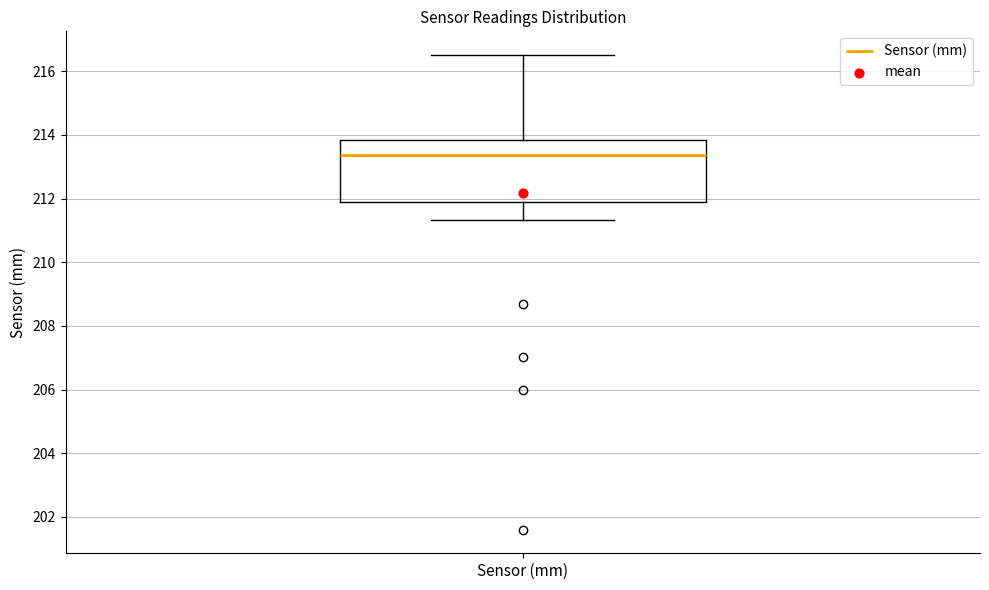

Where is the upper edge of the box for Sensor (mm) on the y-axis? The values are not printed on the chart, so give them approximately, as read against the axis.

213.8